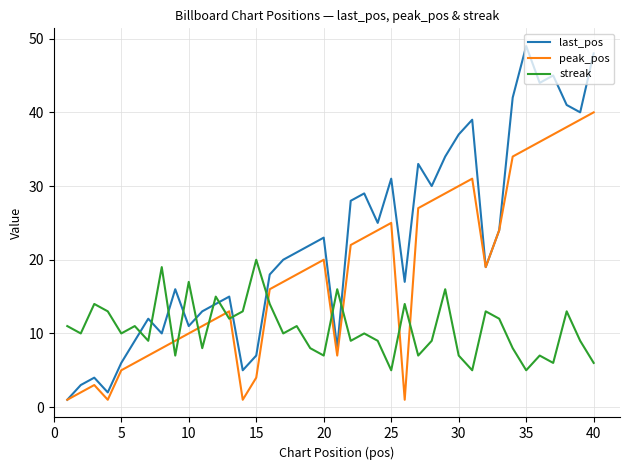

What is the difference between the maximum and minimum values in the streak series?

15